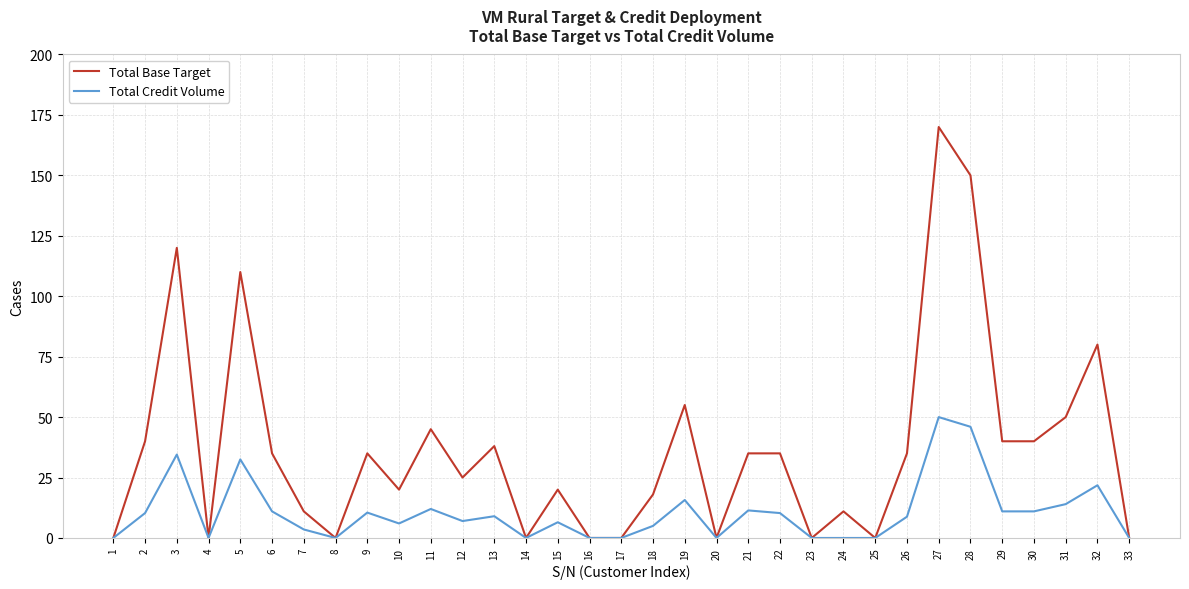

Where is the first local maximum for Total Base Target?

3